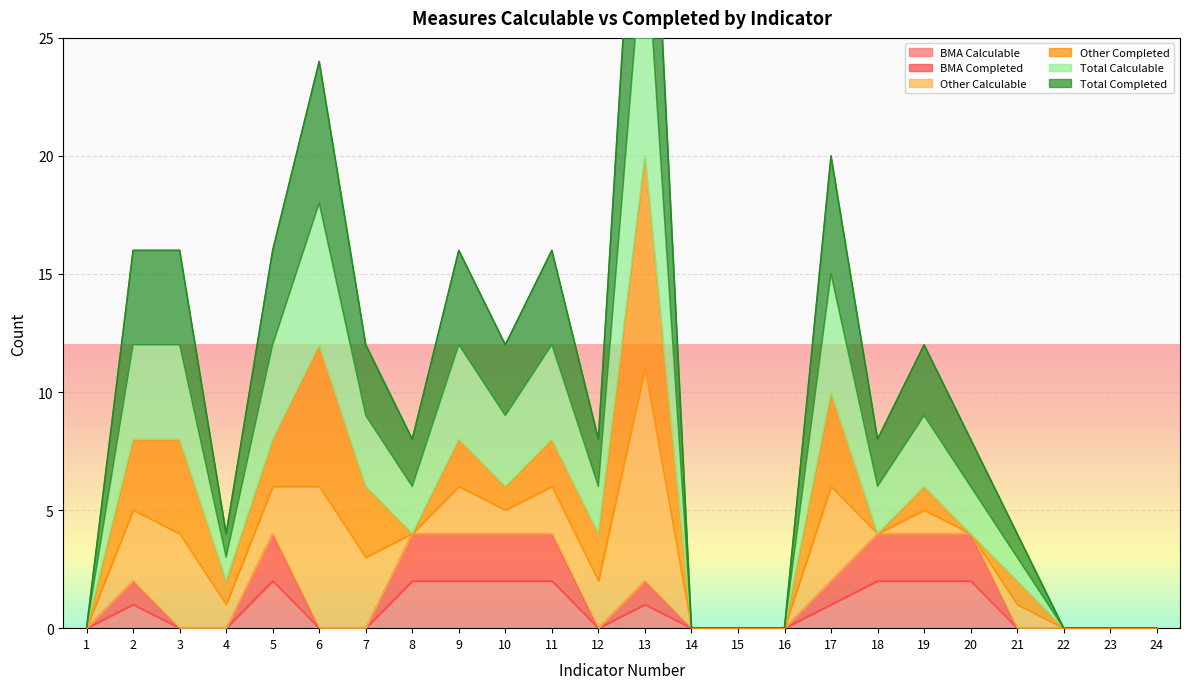

Which label corresponds to the largest value in the chart?

13